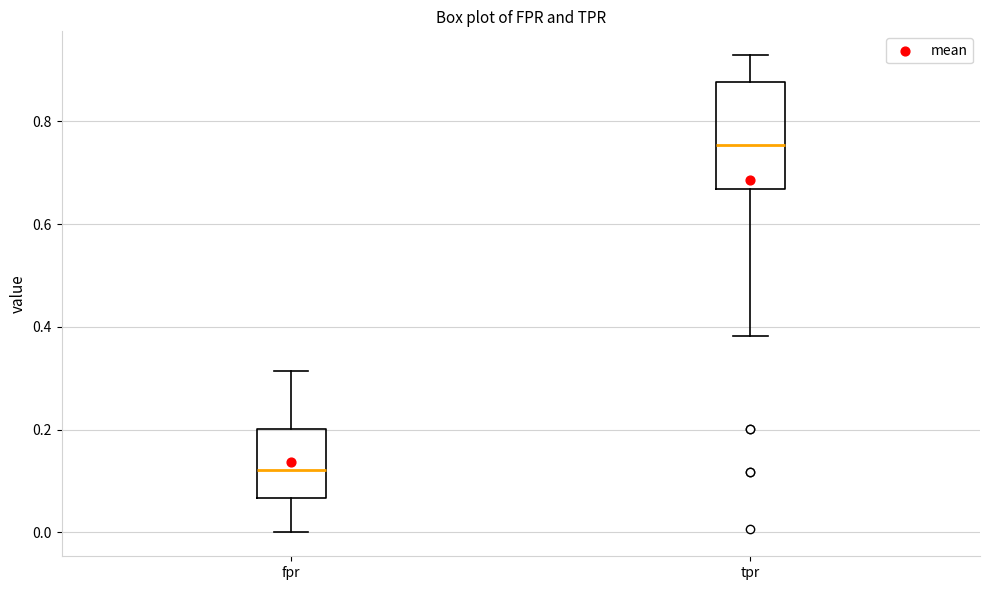

Reading left to right, transcribe this box plot: for each box, give where its median line is, the range the box spans, and where its two whiskers end, as read against the y-axis. The values are not printed on the chart, so give them approximately, as read against the axis.

fpr: median 0.12, box 0.06 to 0.20, whiskers 0.00 to 0.32
tpr: median 0.76, box 0.66 to 0.88, whiskers 0.38 to 0.92